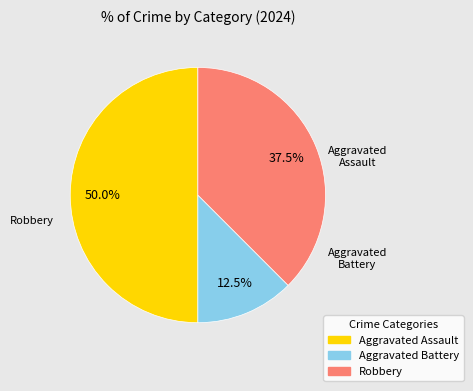

How many segments does this pie chart have?

3